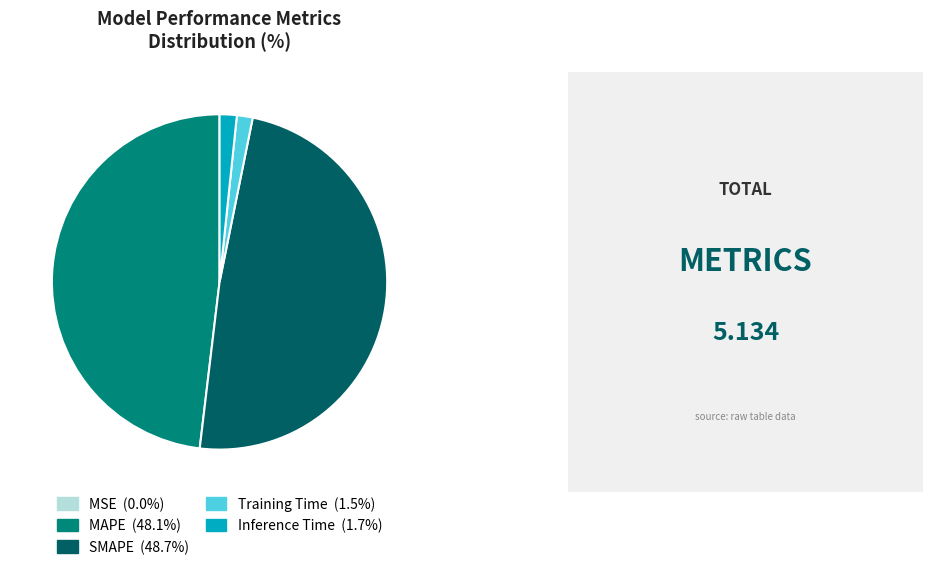

Is the sum of MAPE and SMAPE greater than half?

Yes